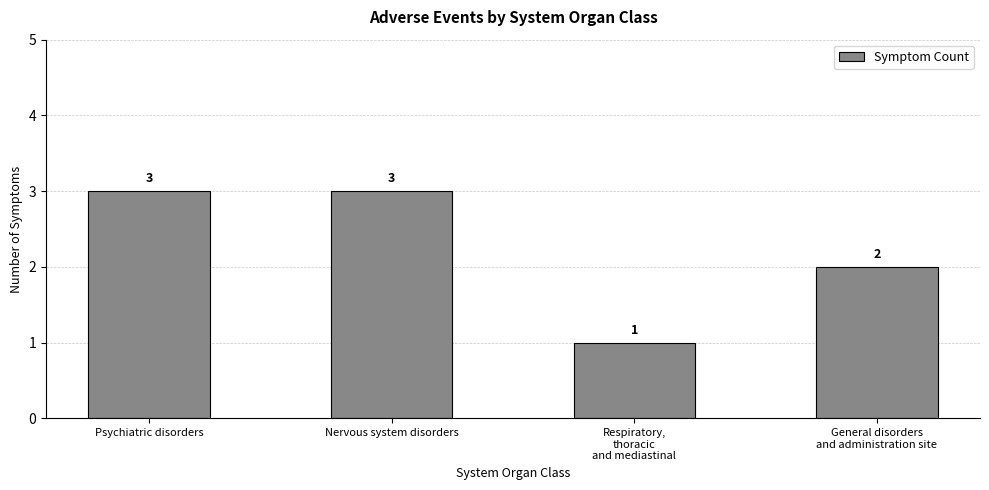

Reading left to right, extract all data points from this chart.

3	3	1	2